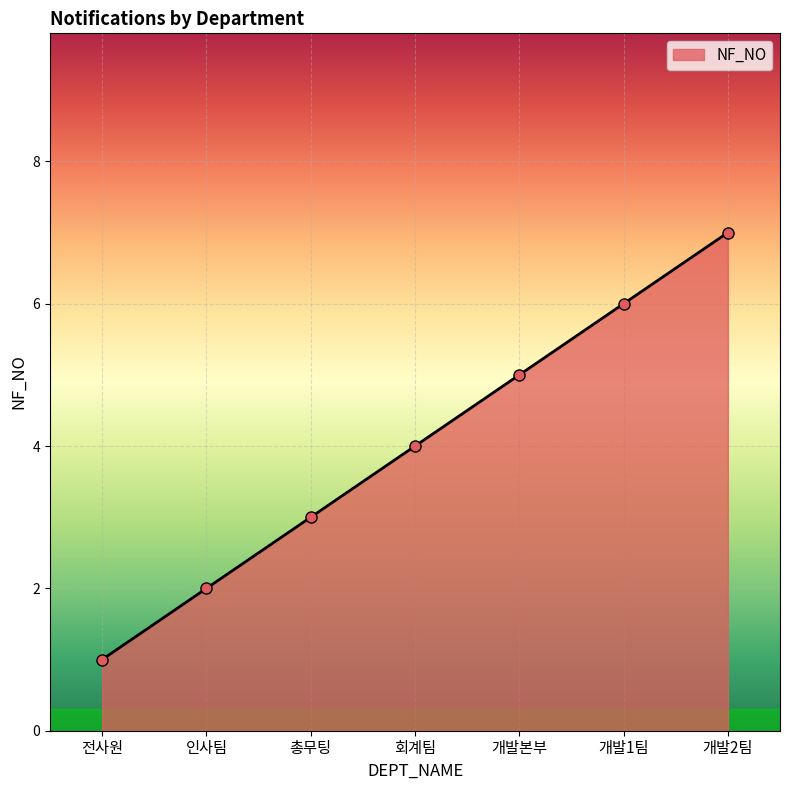

What is the label of the 3rd point from the right?

개발본부